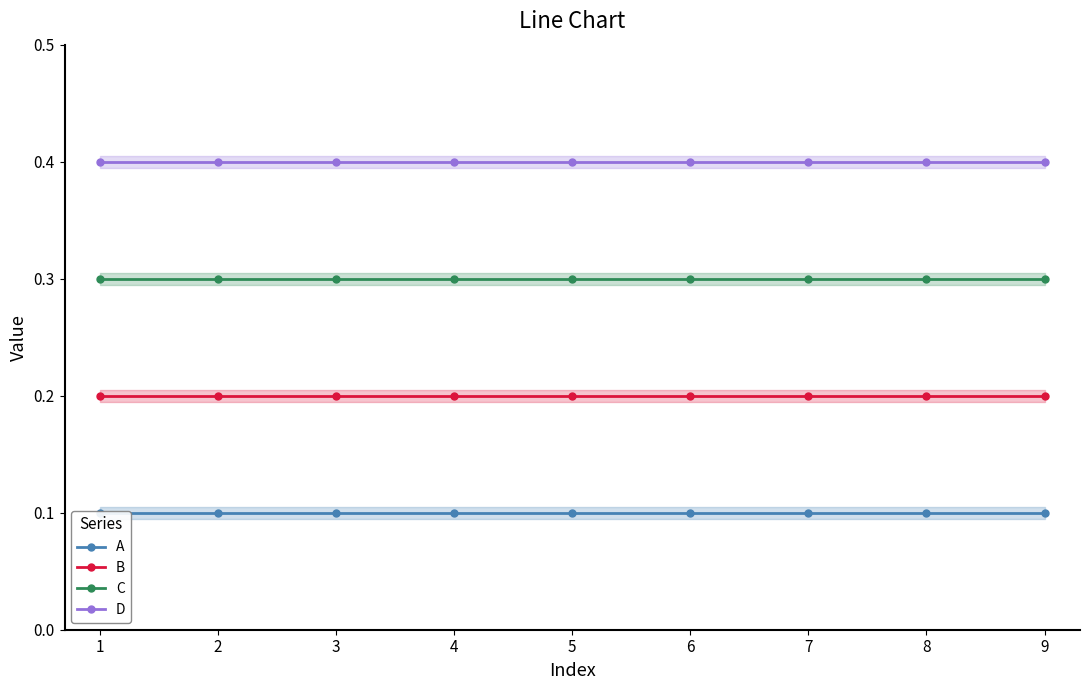

How many lines are shown in the chart?

4